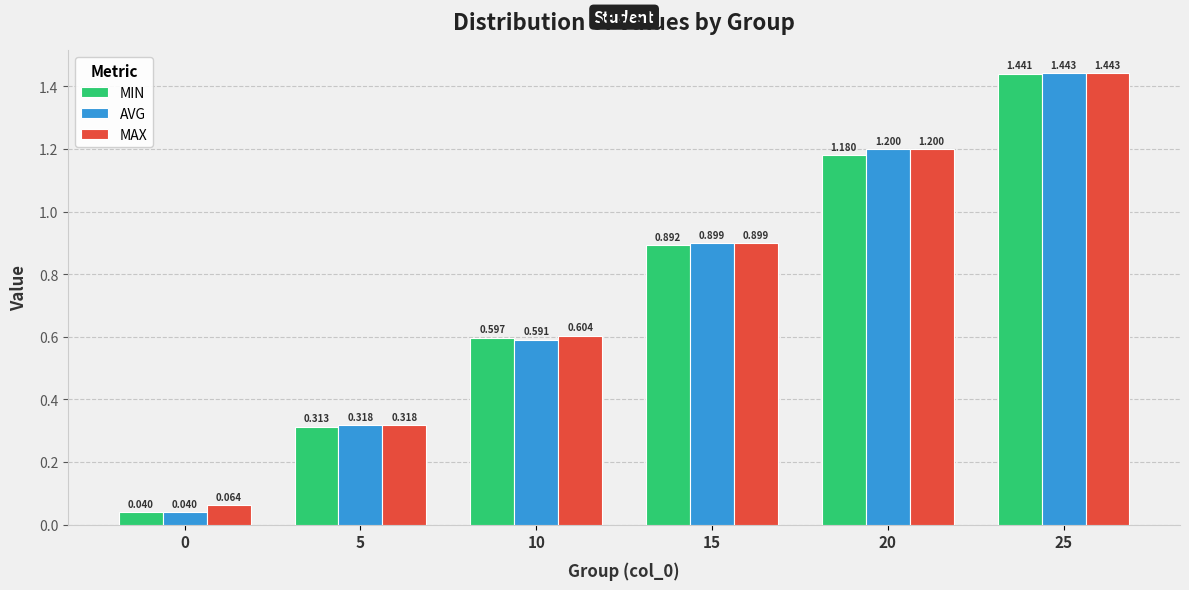

How many bars are there in total?

18